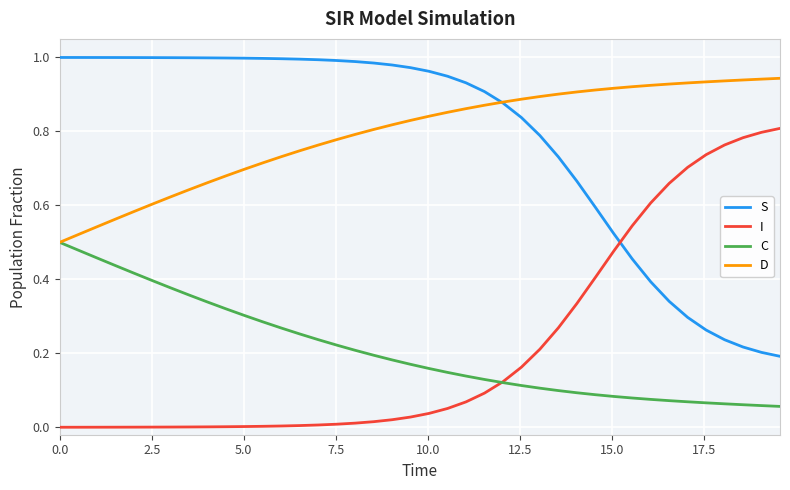

How many lines are shown in the chart?

4